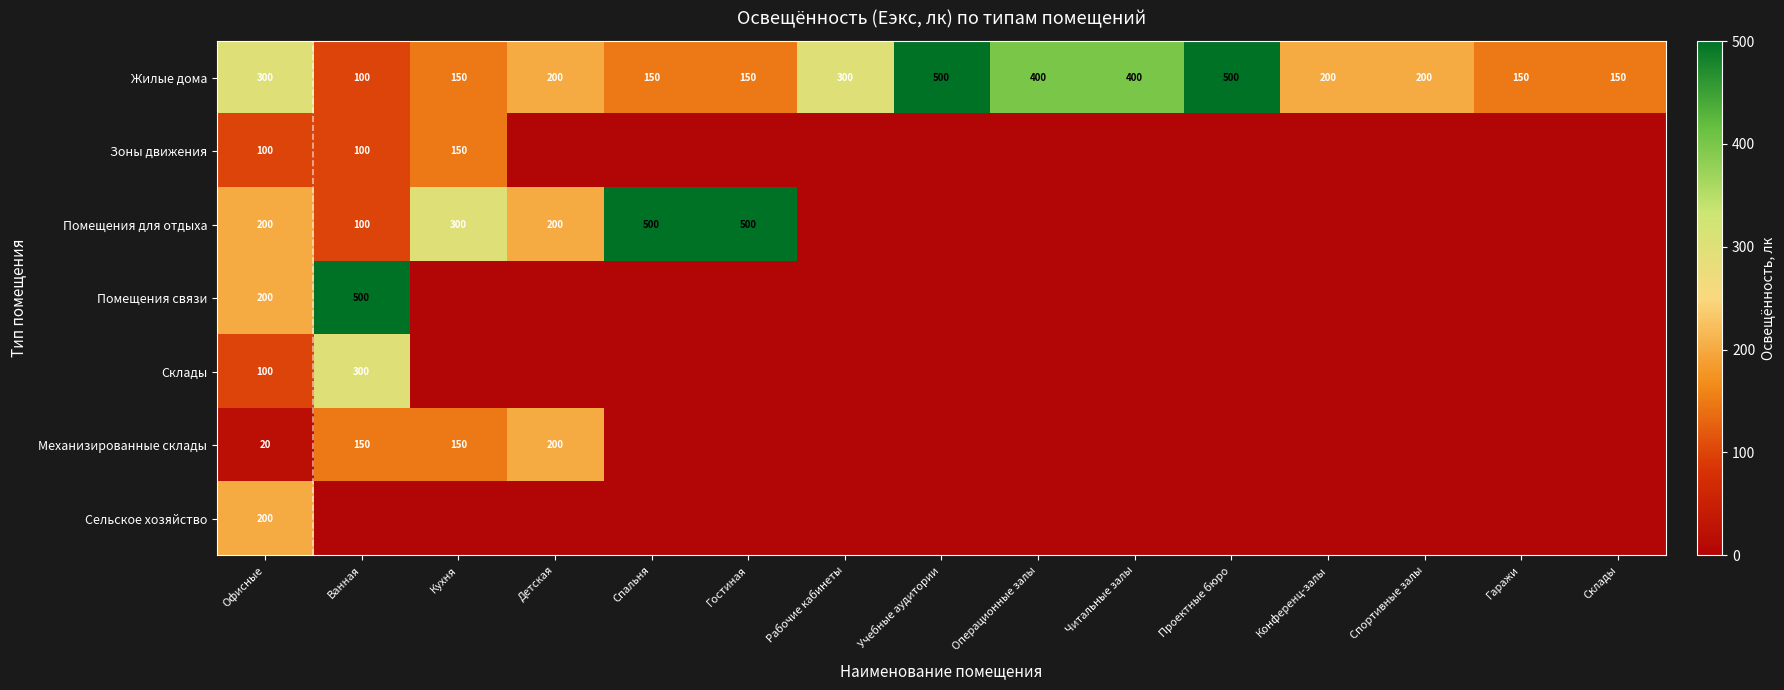

Which category has the highest value across all series?

Учебные аудитории